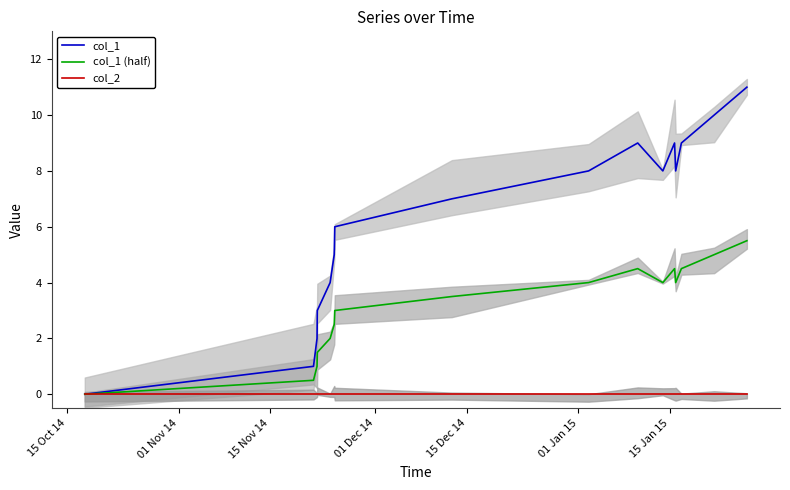

What is the highest value of the col_1 (half) series?

5.5